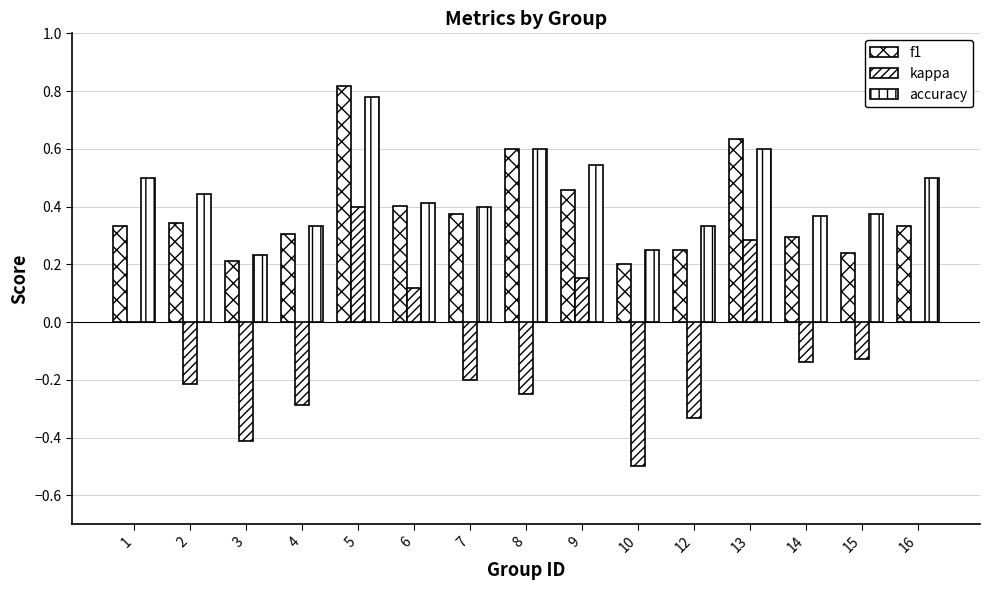

At which label is f1 closest to 0?

10